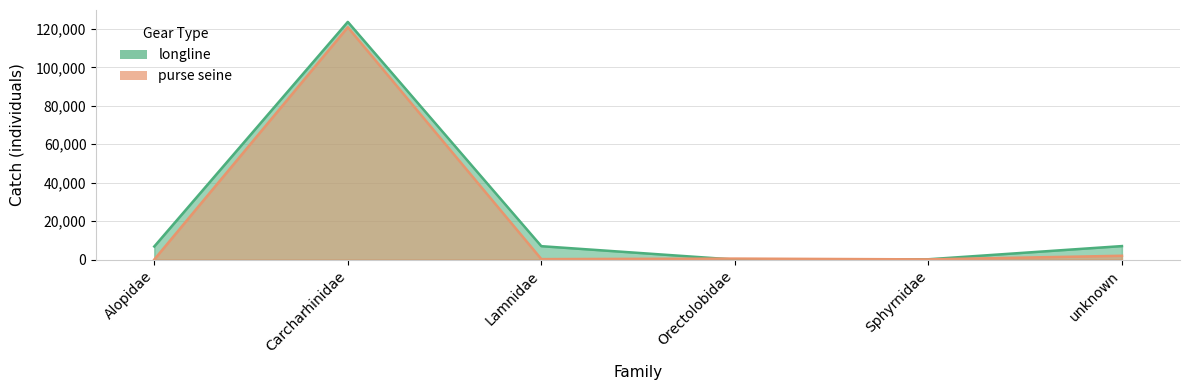

At which label is longline closest to 61810?

unknown